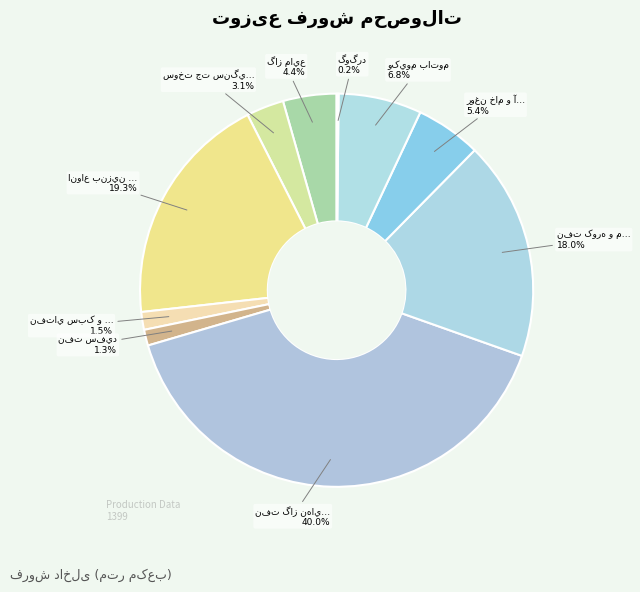

Rank the categories by value from highest to lowest.

نفت گاز نهايي, انواع بنزين موتور, نفت کوره و مالچ, وکيوم باتوم, روغن خام و آيزوريسايکل, گاز مايع, سوخت جت سنگين(ATK), نفتاي سبک و سنگين, نفت سفيد, گوگرد